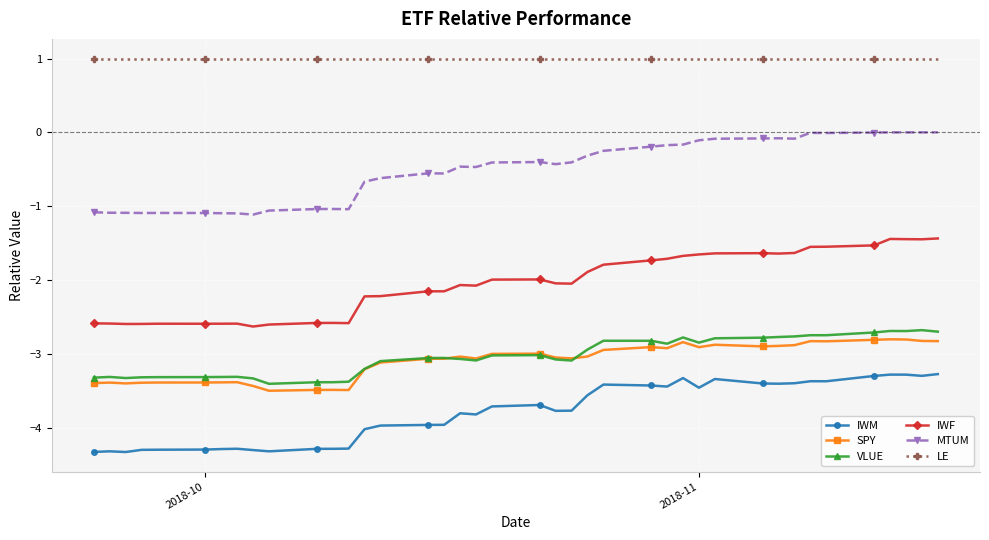

True or false: IWF has more than 2 interior local peaks.

True